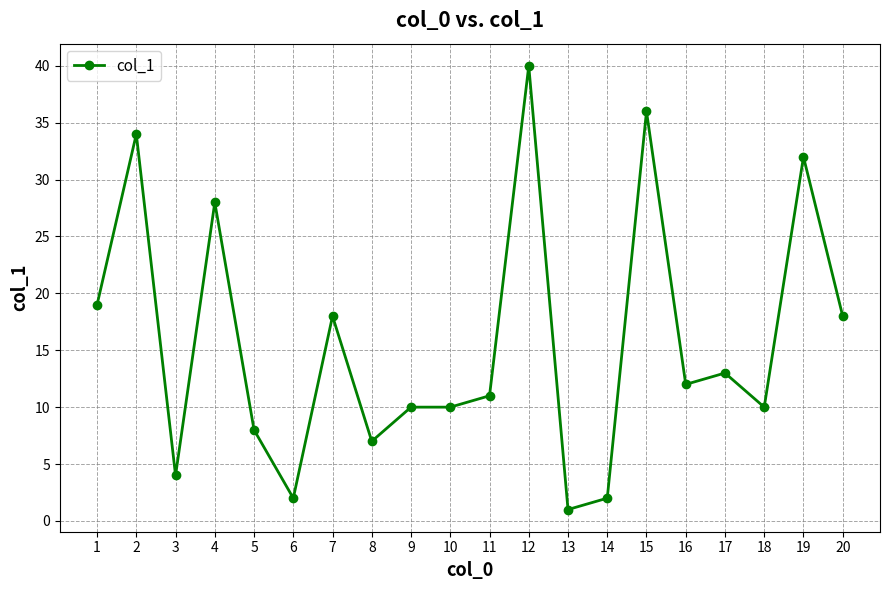

The value at 3 is 4. True or false?

True